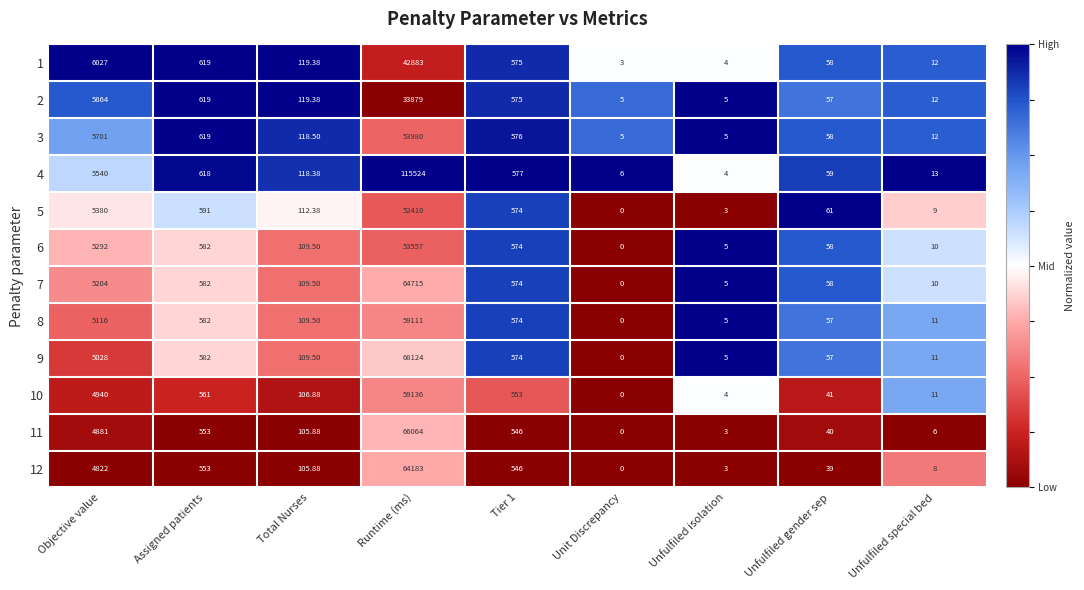

At which category is the sum across all series the highest?

Runtime (ms)